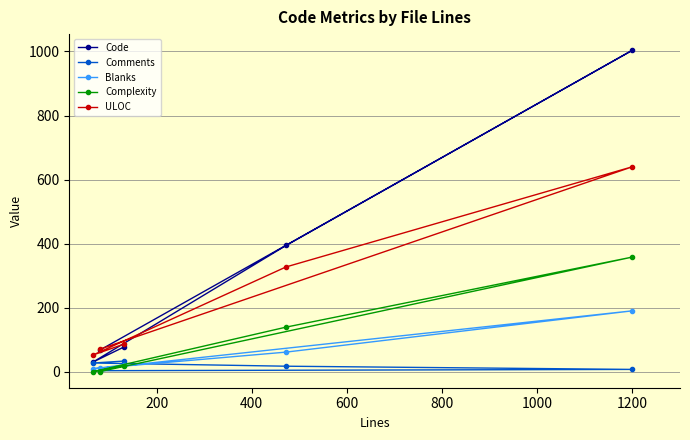

Which series has the largest total across all categories?

Code